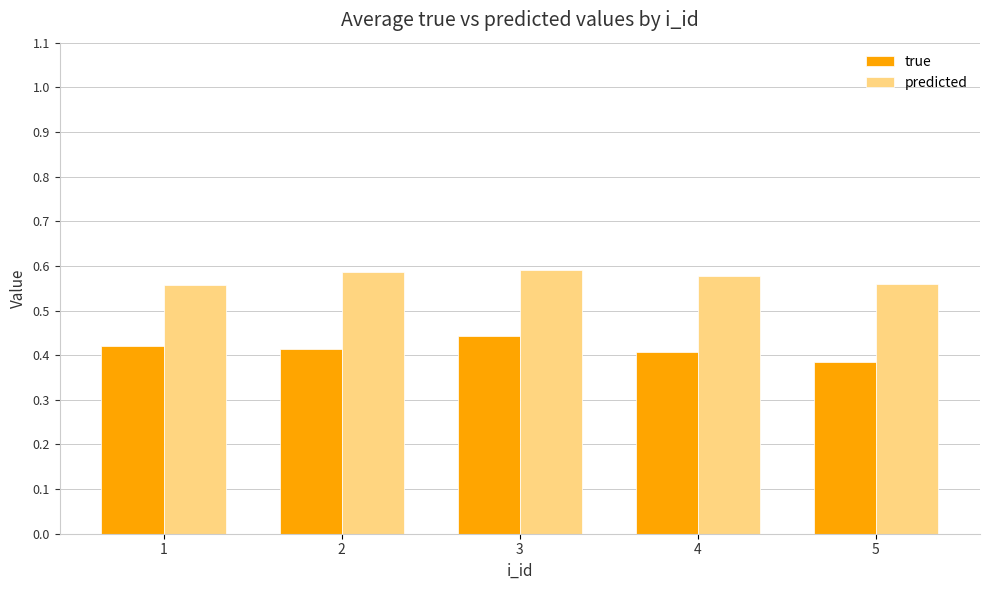

List the series in order of their peak value, lowest first.

true, predicted